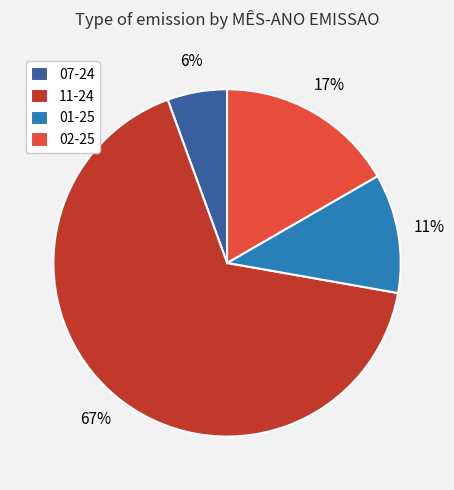

Which has a higher value, 11-24 or 01-25?

11-24